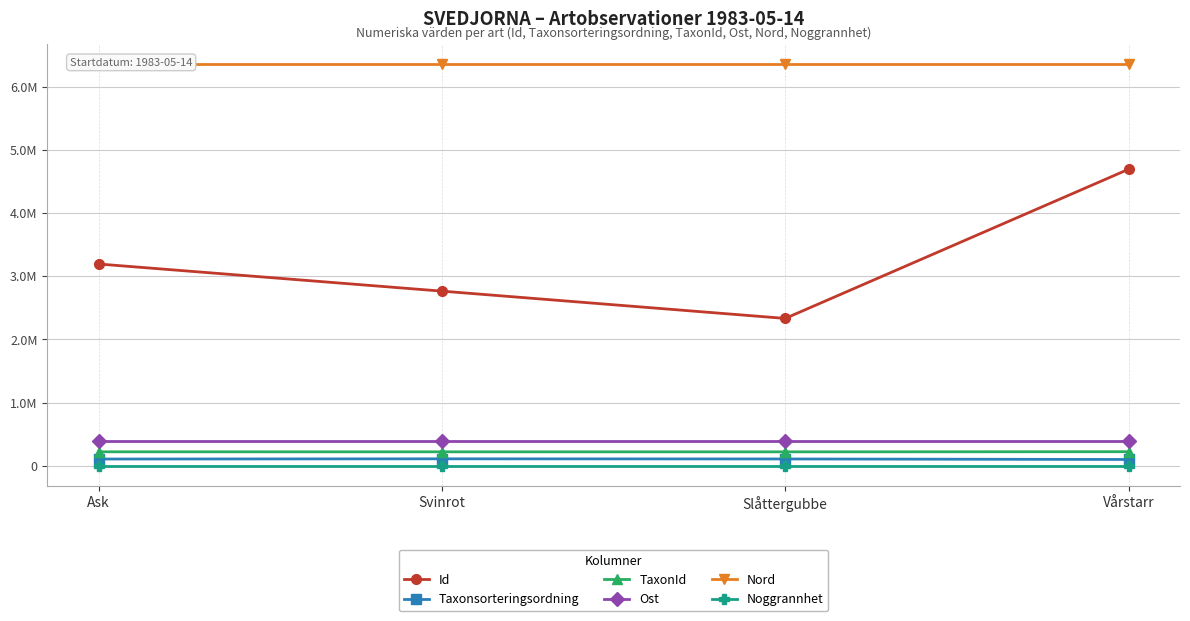

What is the sum of the Noggrannhet values at Vårstarr and Ask?

200